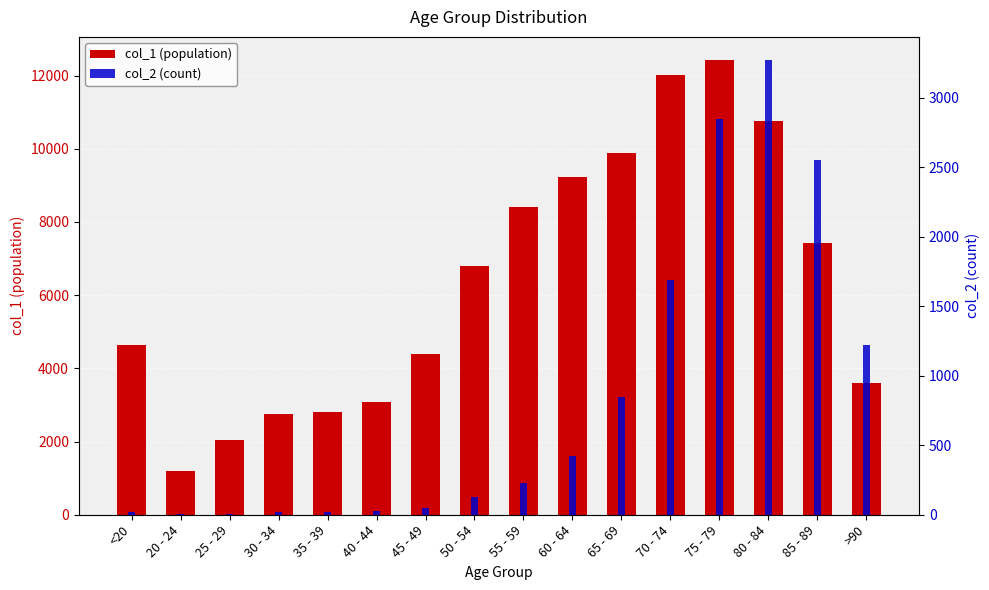

What is the minimum value for col_1 (population)?

1191